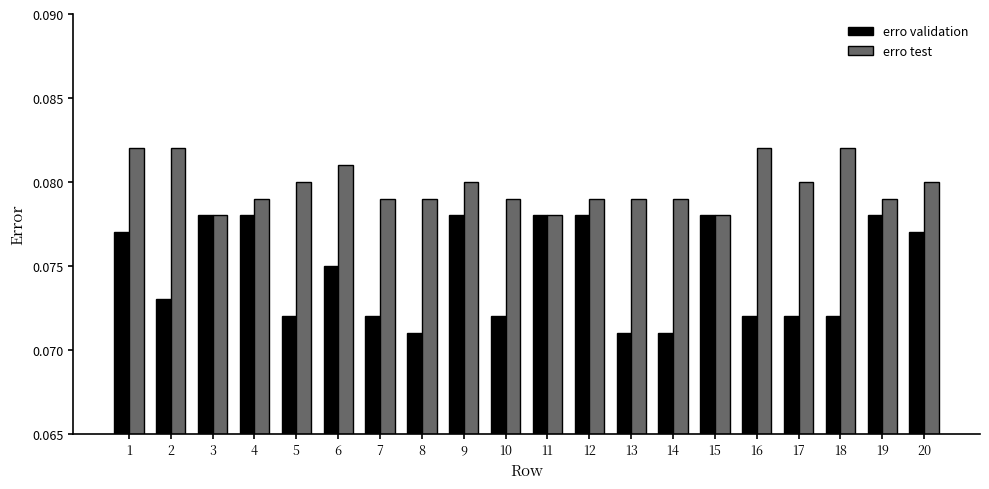

What is the sum of all erro test values?

1.6